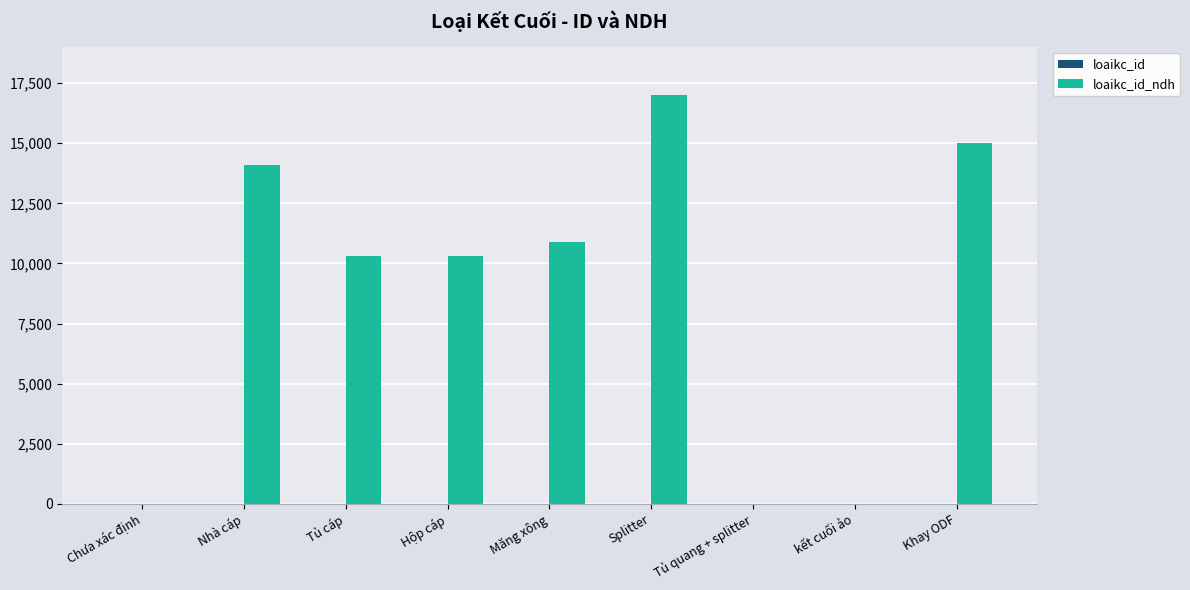

Which label corresponds to the largest value in the chart?

Splitter